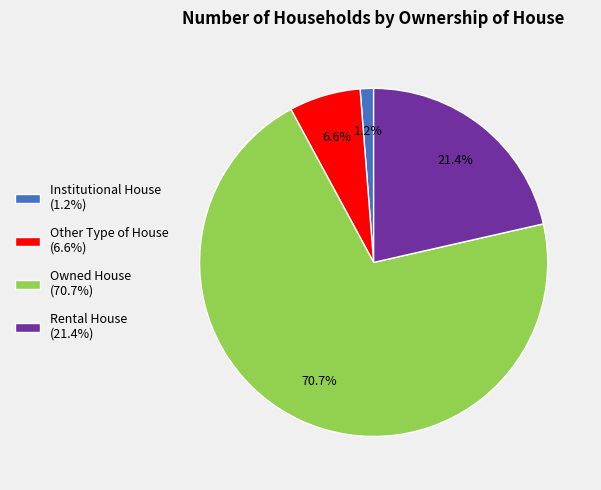

Rank the categories by value from lowest to highest.

Institutional House, Other Type of House, Rental House, Owned House